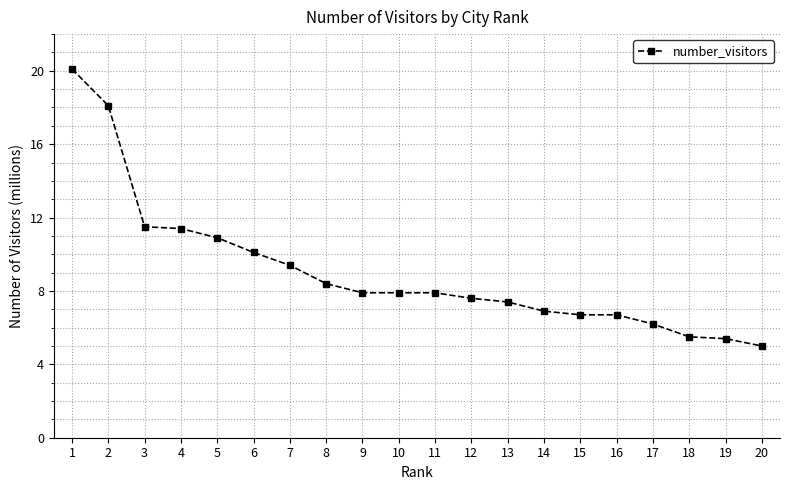

What is the value of the 15th point from the left?

6.7